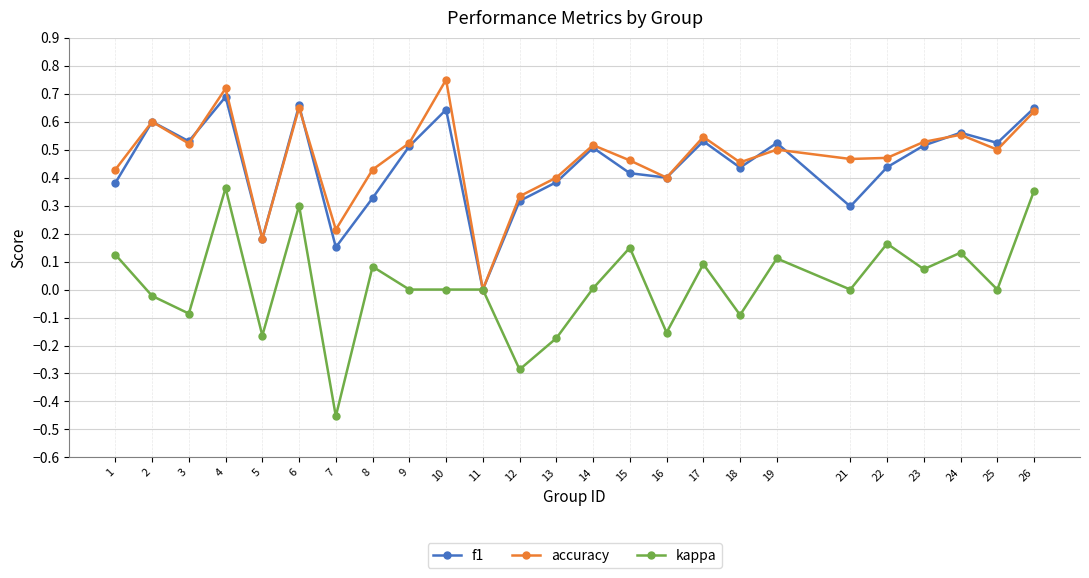

The value of f1 at 10 is 0.6. True or false?

True